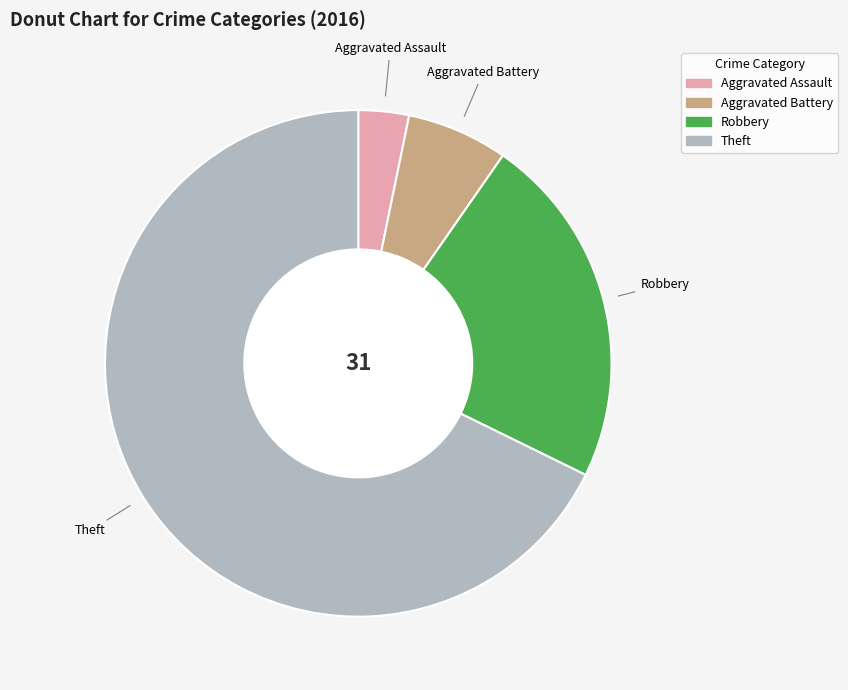

Which slice is the smallest?

Aggravated Assault